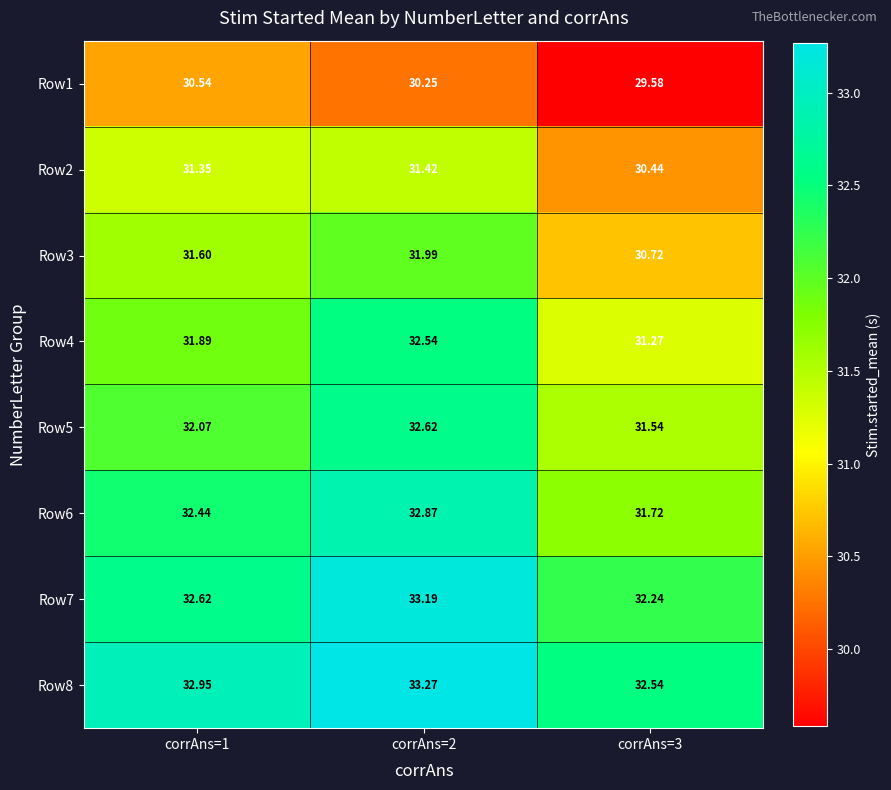

Is the value of Row5 at corrAns=1 greater than the value of Row2 at corrAns=2?

Yes